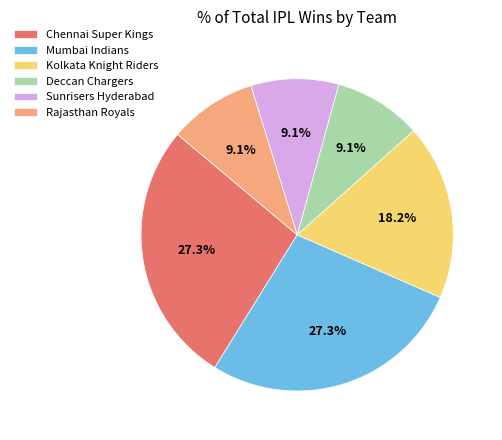

To the nearest percent, what is the combined percentage of Chennai Super Kings and Kolkata Knight Riders?

45%